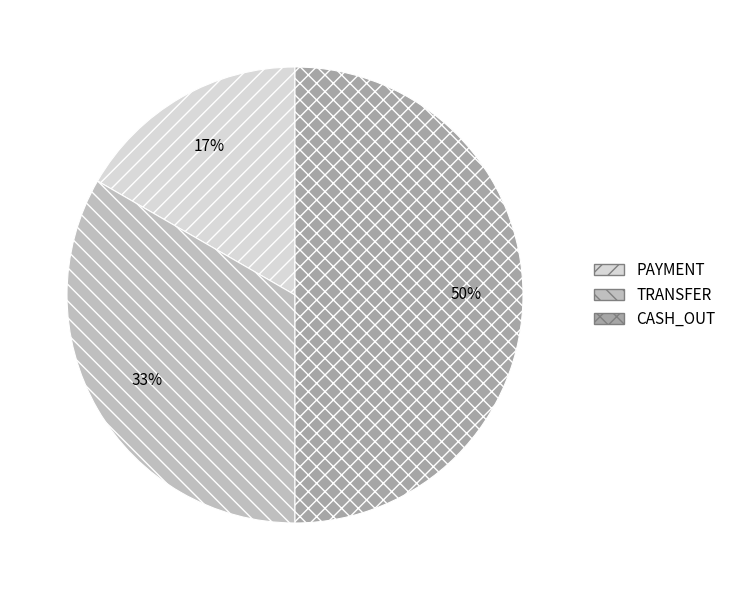

Rank the categories by value from lowest to highest.

PAYMENT, TRANSFER, CASH_OUT